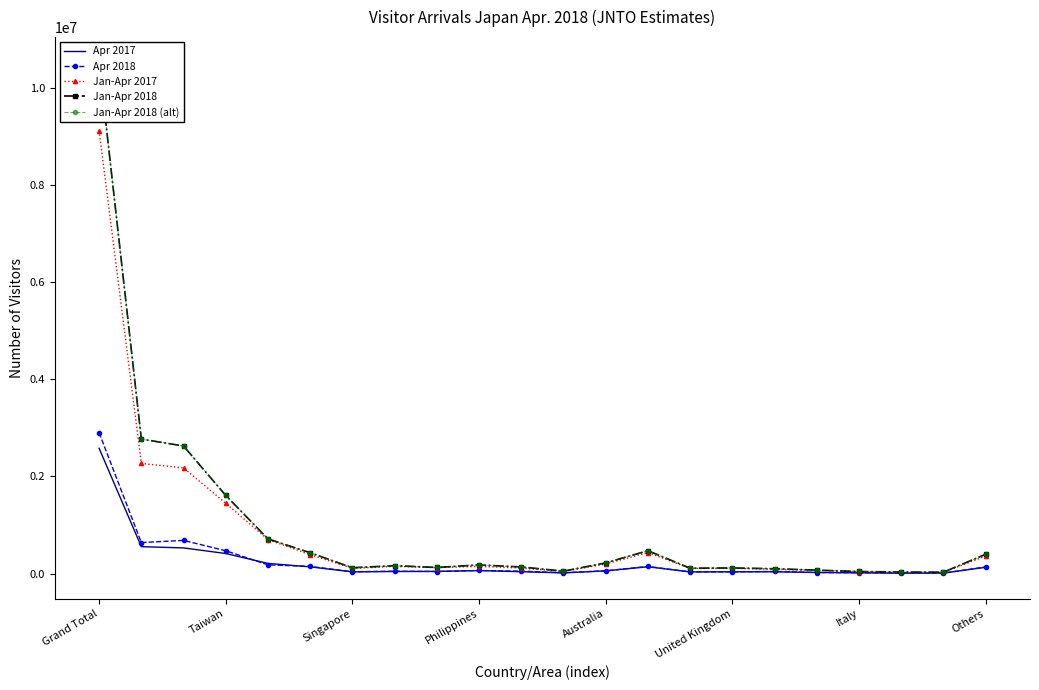

What is the total value across all series at 16?

371047